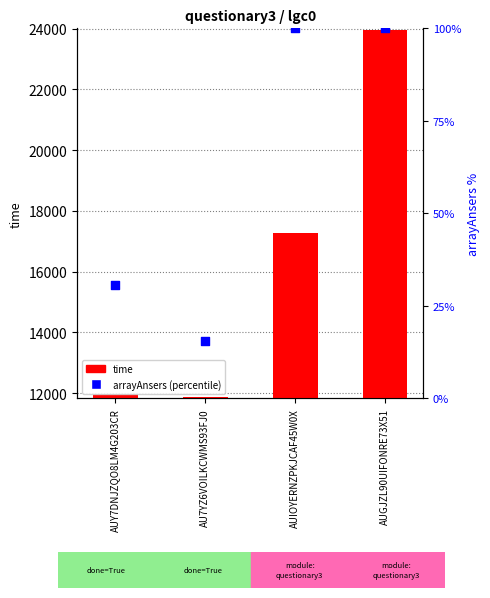

Which series has the widest spread of Y values?

time